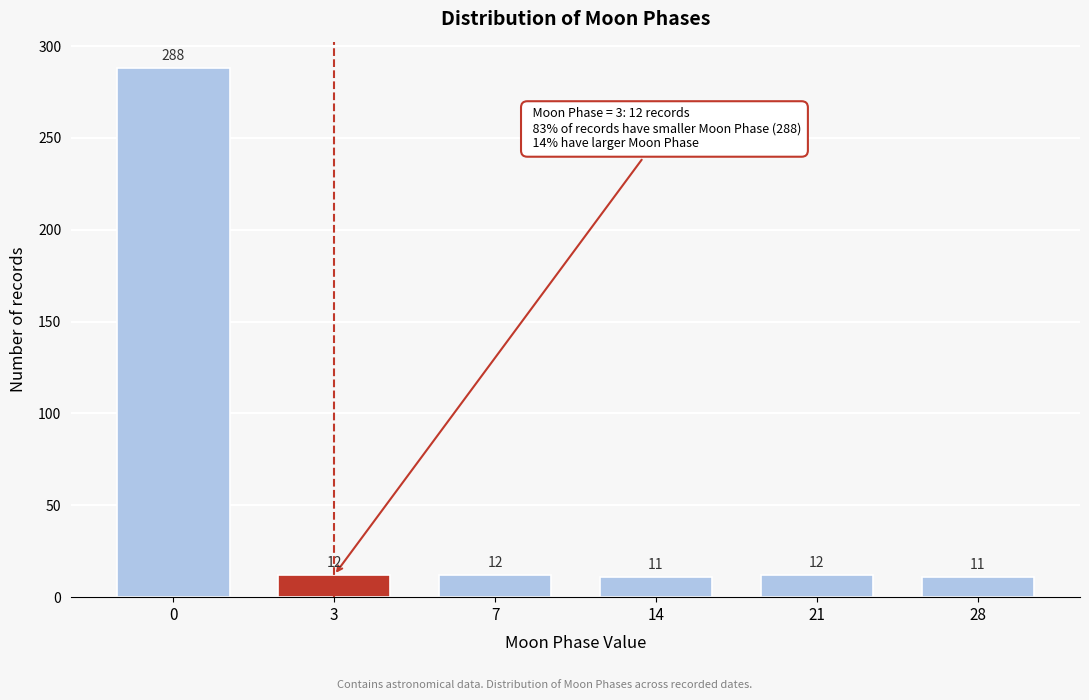

Reading left to right, extract all data points from this chart.

288	12	12	11	12	11